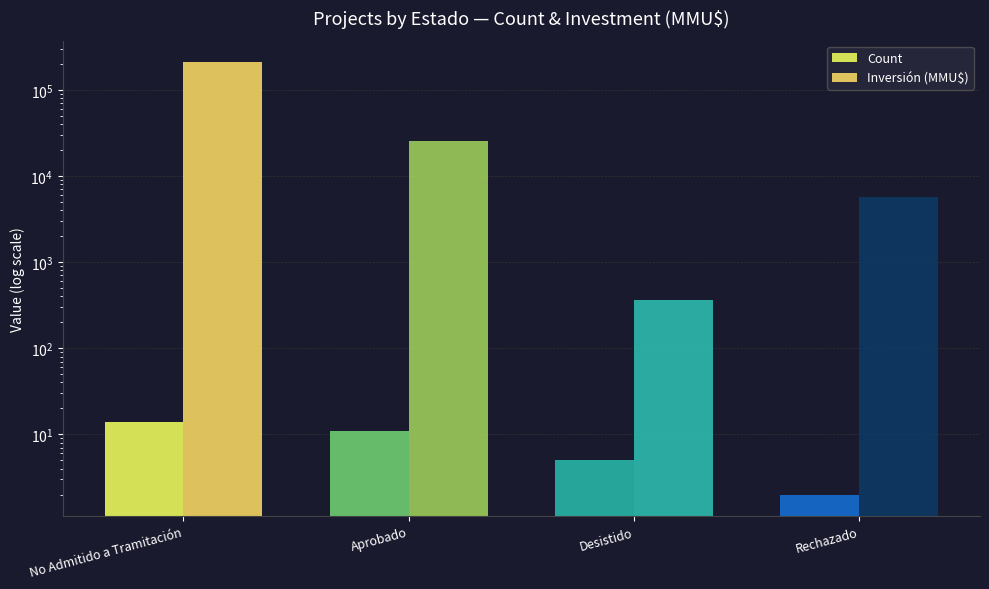

Which series has the largest range (max minus min)?

Inversión (MMU$)